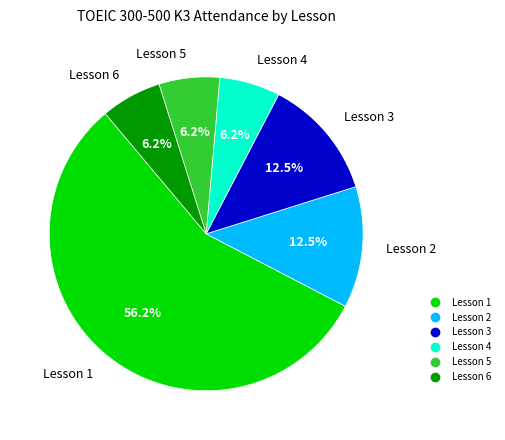

What is the ratio of the value at Lesson 5 to the value at Lesson 4?

1.0